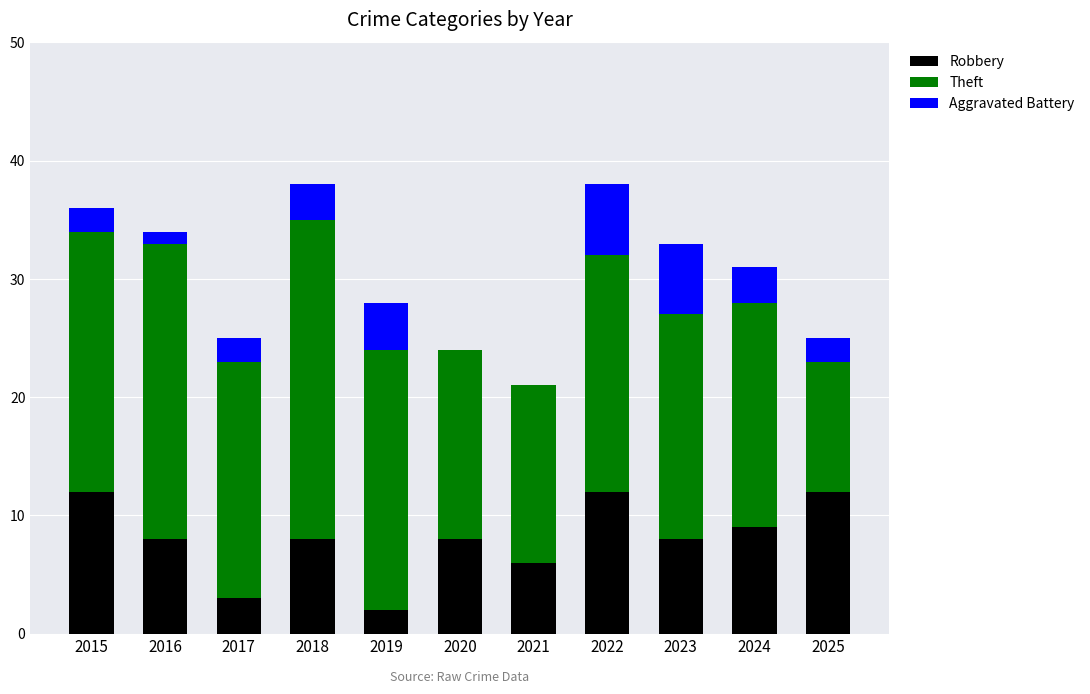

What is the total value across all series at 2015?

36